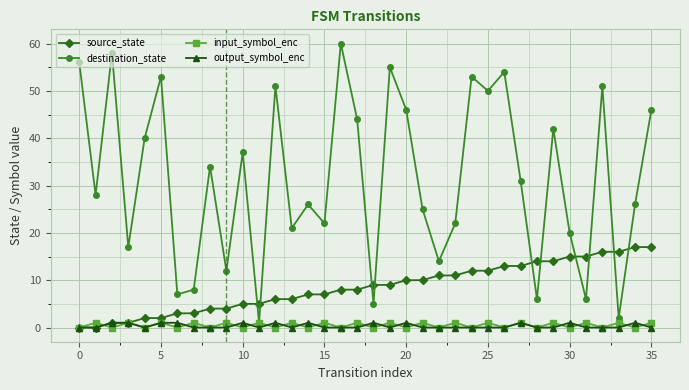

After their last crossing, which series has the higher values: input_symbol_enc or source_state?

source_state